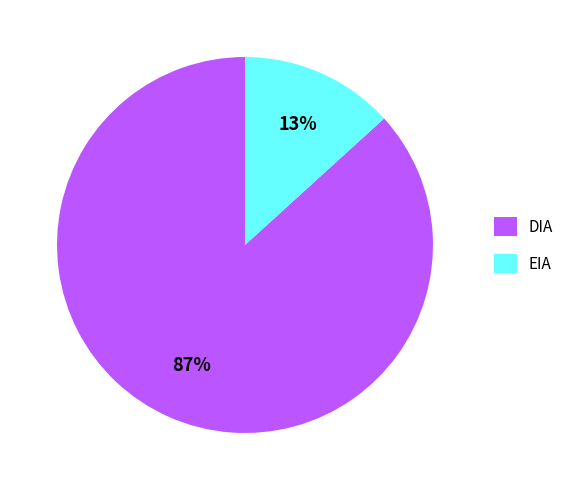

What is the smallest slice in the pie chart?

EIA